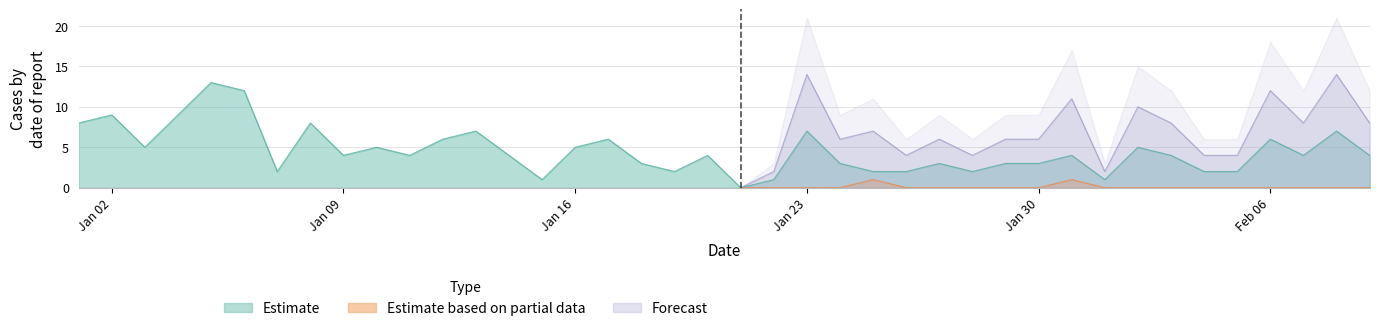

The value at 2023-02-03 is 4. True or false?

True